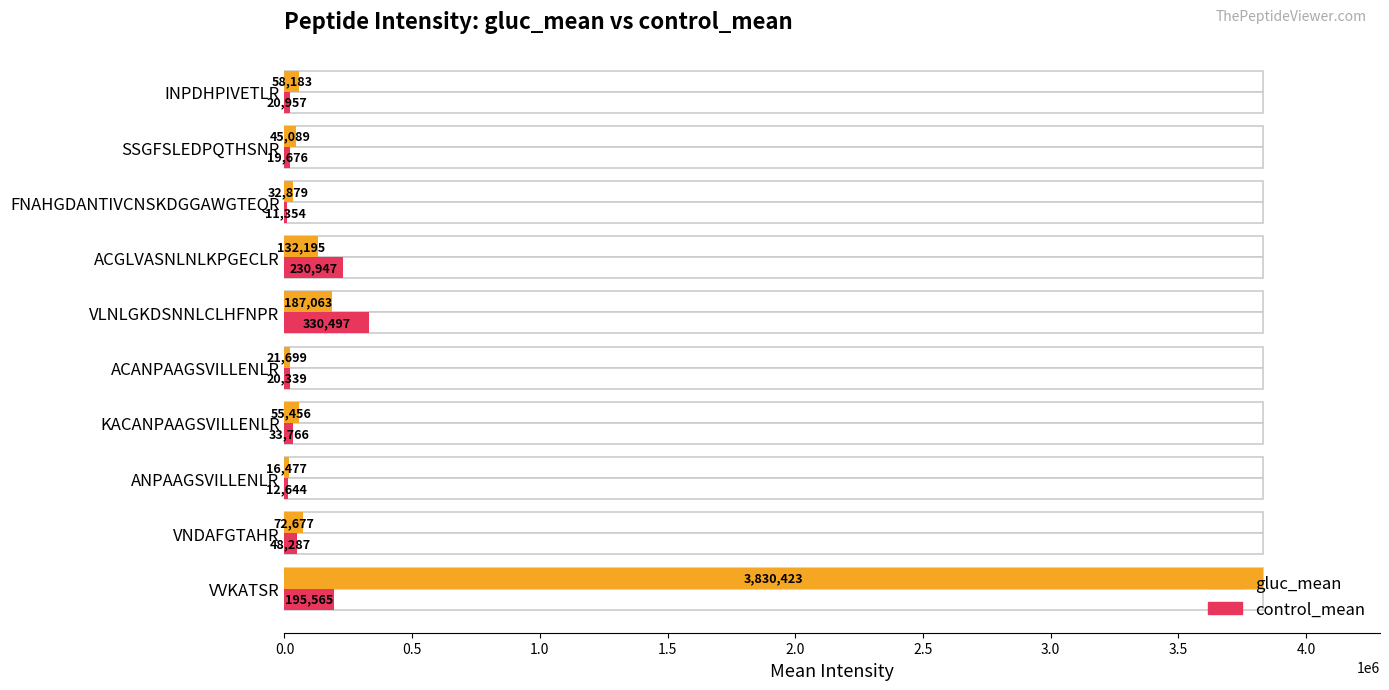

Is the value of control_mean at KACANPAAGSVILLENLR greater than the value of gluc_mean at VVKATSR?

No